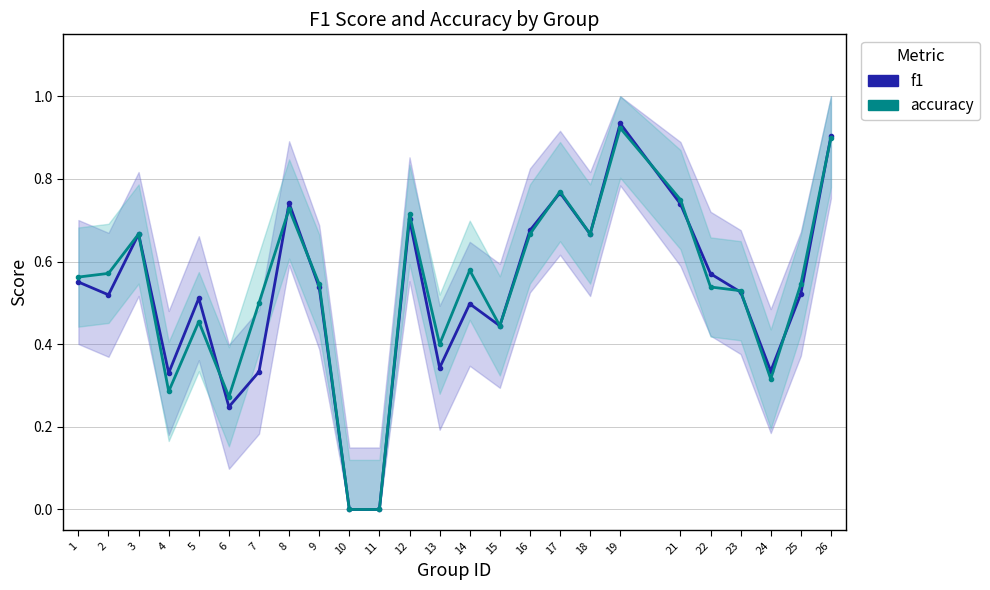

How many times do f1 and accuracy cross each other?

10